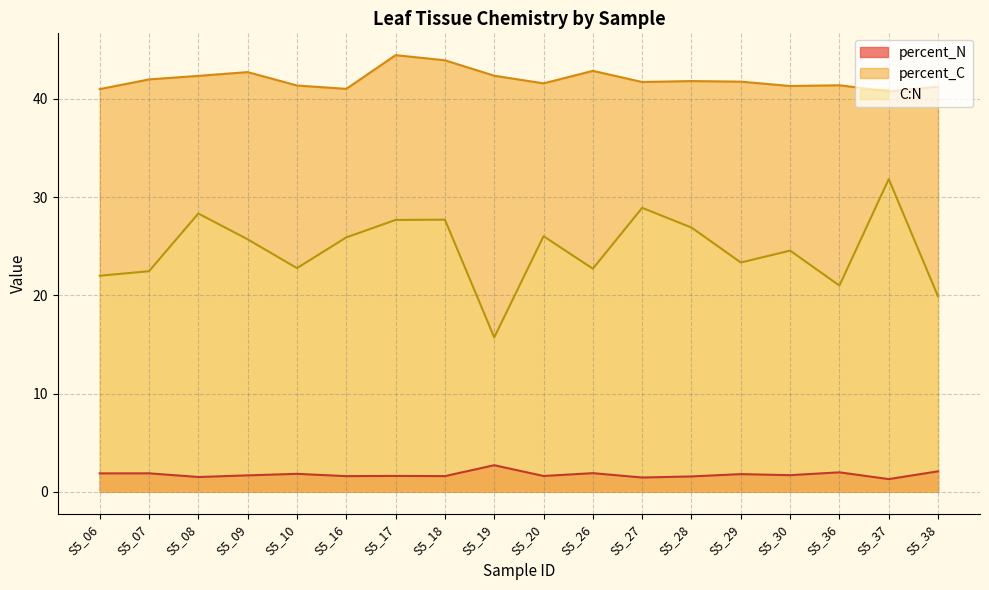

In percent_N, how many points are lower than both neighbors (excluding endpoints)?

7